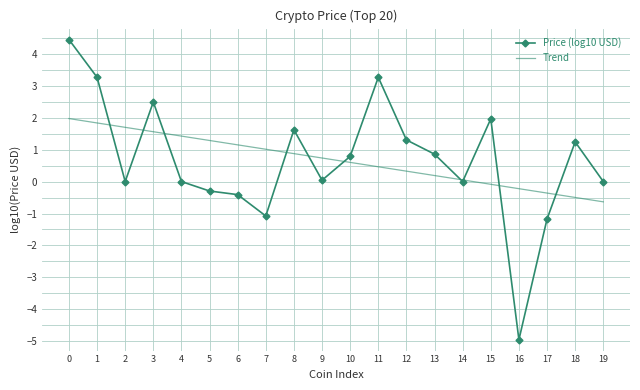

Is it true that Price (log10 USD) equals 0.0 at 19?

True